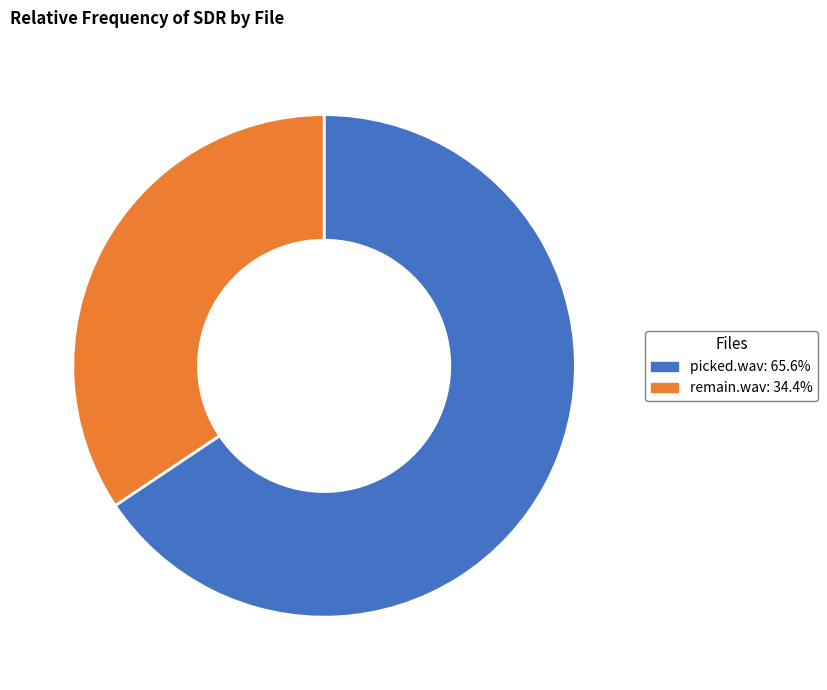

Do picked.wav and remain.wav together represent more than half of the pie?

Yes